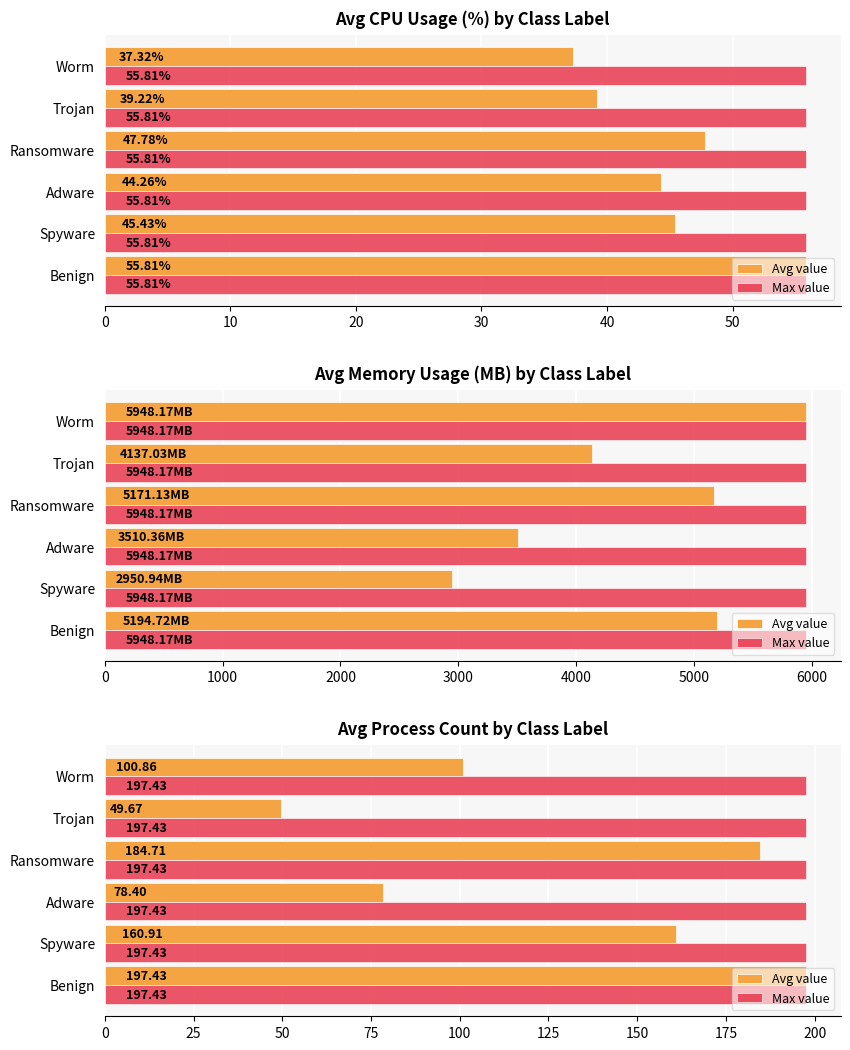

Is the value of Max value at 20 greater than the value of Avg value at 10?

No